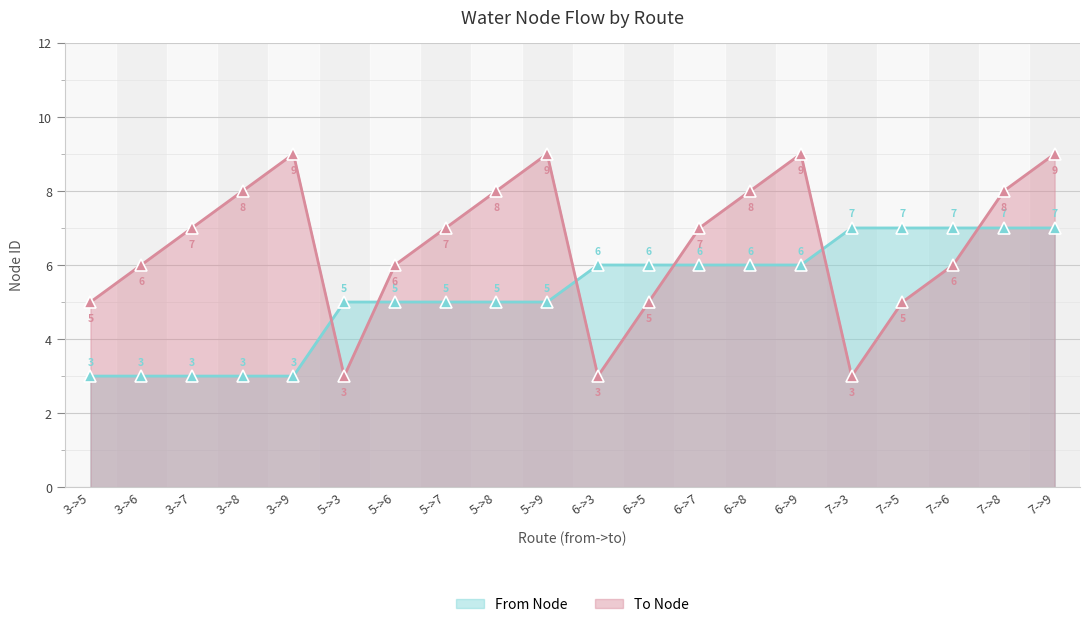

What is the label of the 18th point from the left?

7->6